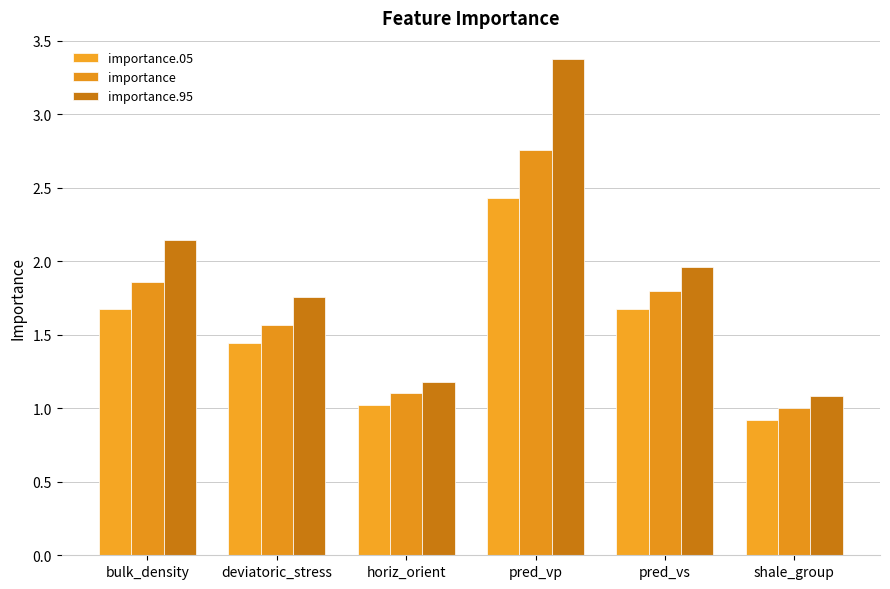

What is the label of the 5th bar from the right?

deviatoric_stress